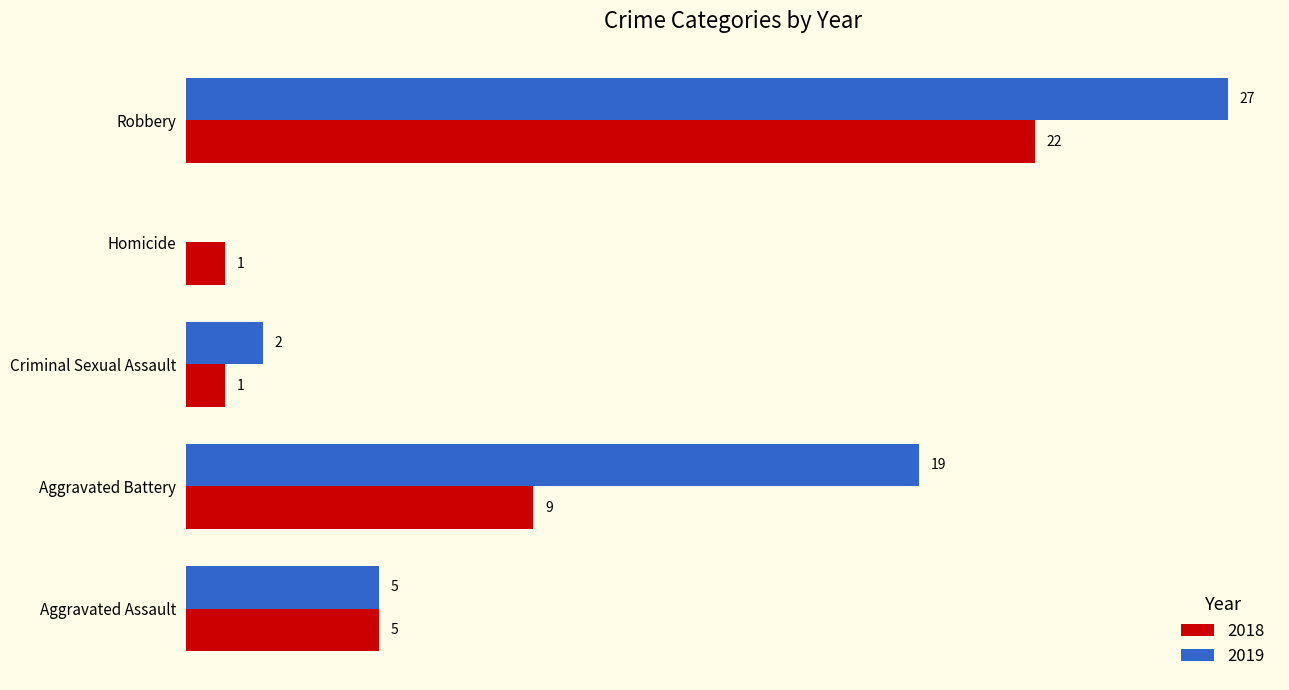

Is the value of 2019 at Aggravated Battery greater than the value of 2018 at Robbery?

No